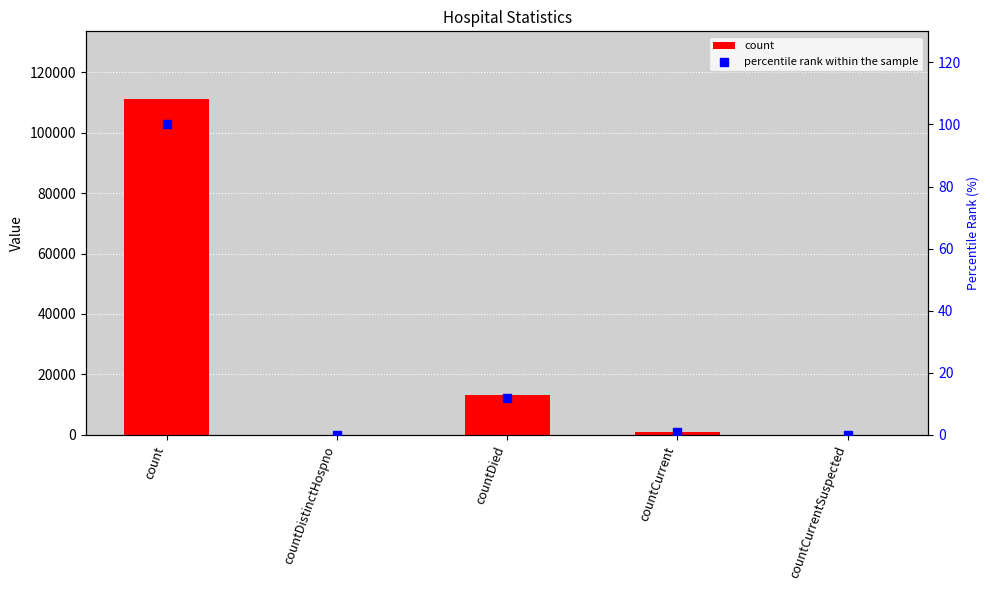

Which series has the widest spread of Y values?

count